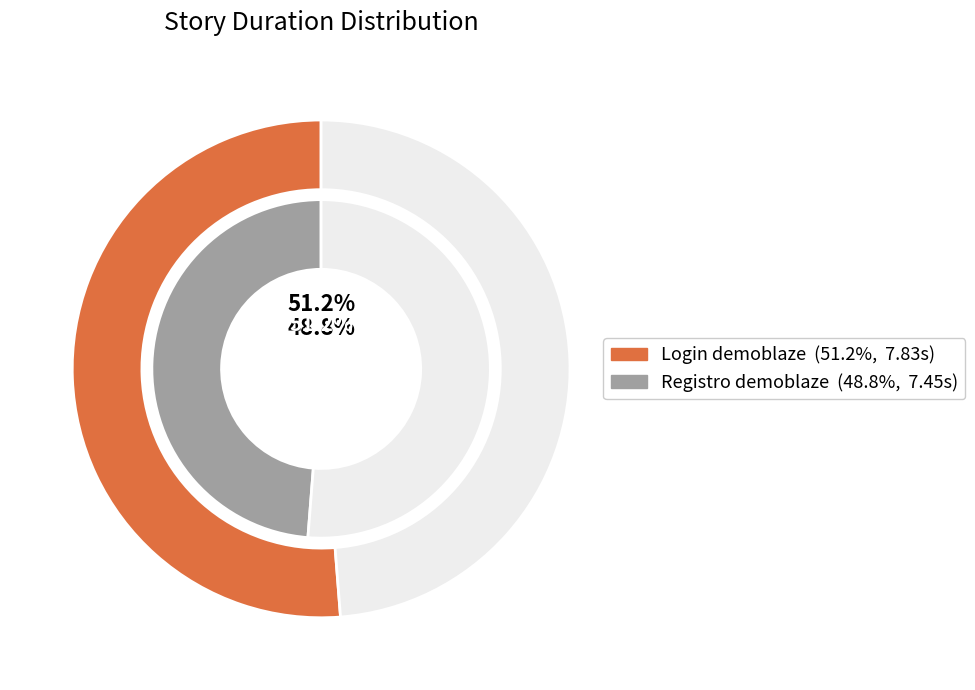

How many slices are in this pie chart?

2